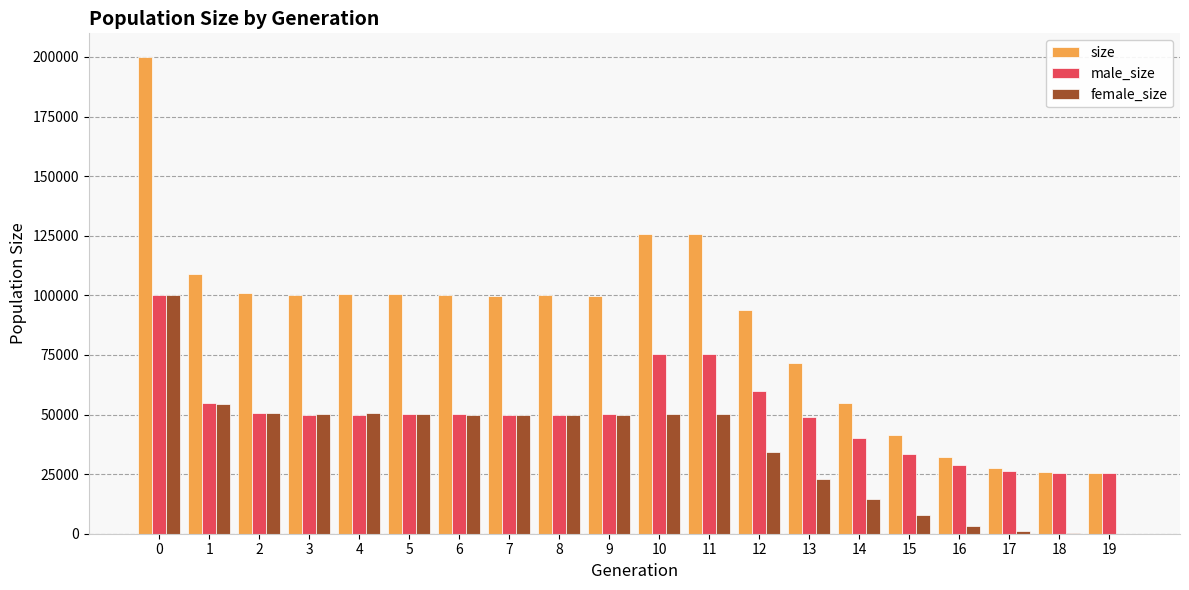

What is the greatest value displayed?

199918